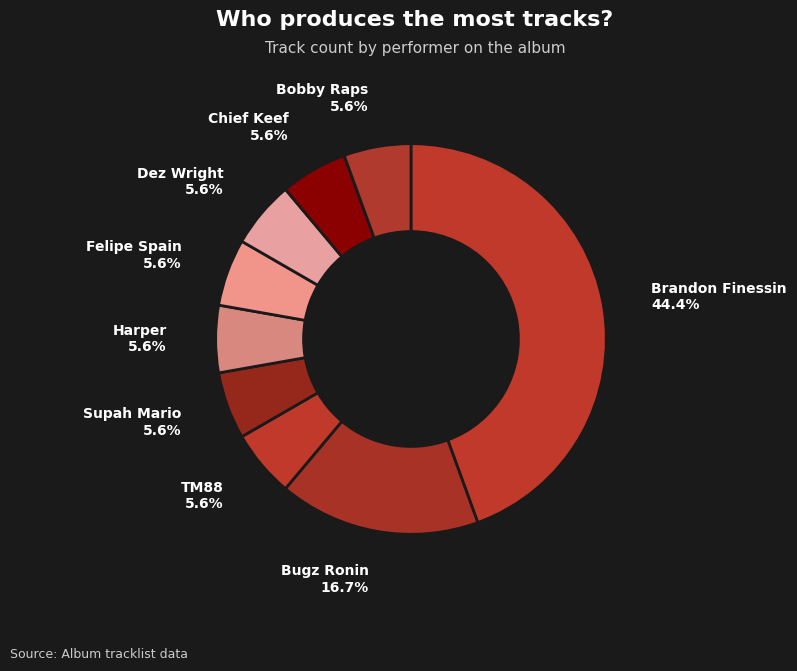

Which category has the biggest portion of the pie?

Brandon Finessin